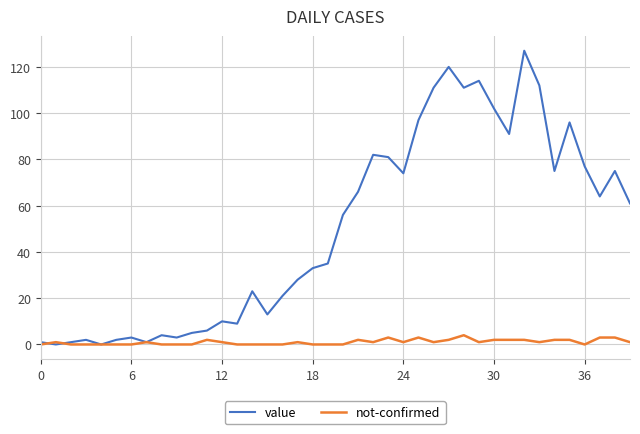

Reading left to right, extract all data points from this chart.

value: 1	0	1	2	0	2	3	1	4	3	5	6	10	9	23	13	21	28	33	35	56	66	82	81	74	97	111	120	111	114	102	91	127	112	75	96	77	64	75	61
not-confirmed: 0	1	0	0	0	0	0	1	0	0	0	2	1	0	0	0	0	1	0	0	0	2	1	3	1	3	1	2	4	1	2	2	2	1	2	2	0	3	3	1